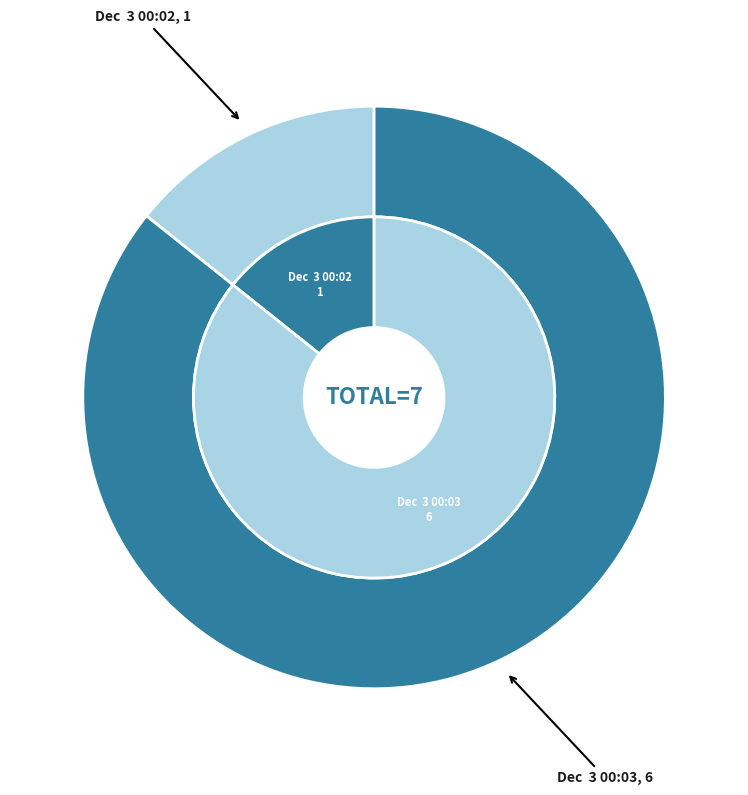

To the nearest percent, what is the difference between the largest and smallest slice percentages?

71%